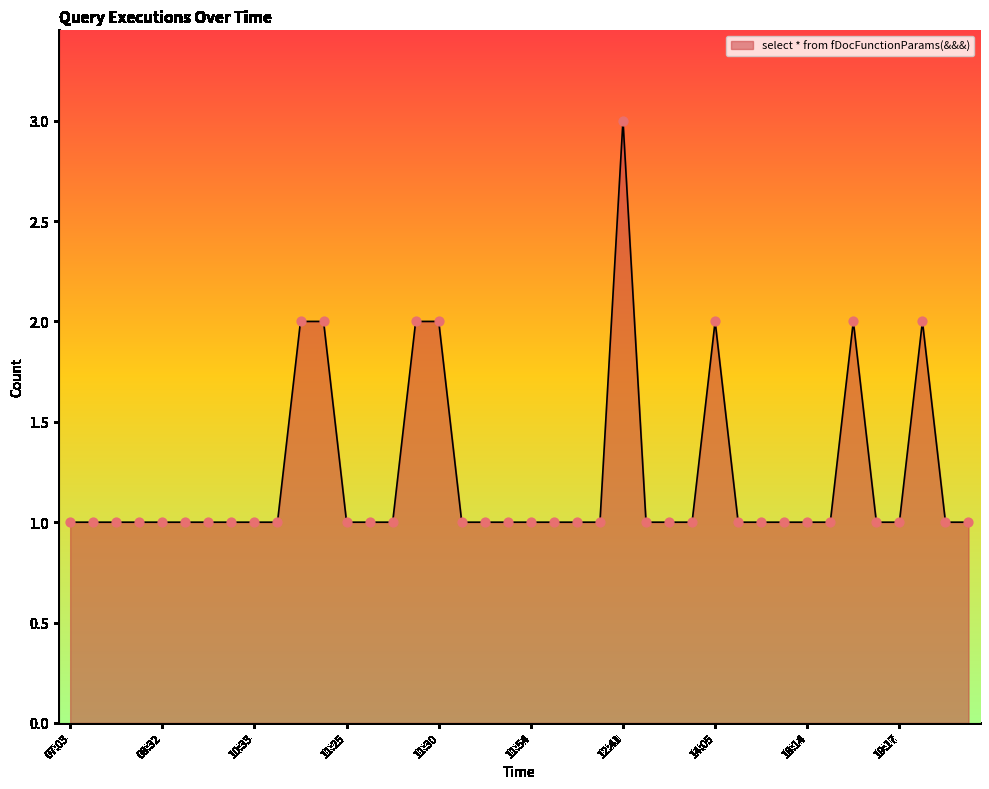

What is the greatest value displayed?

3